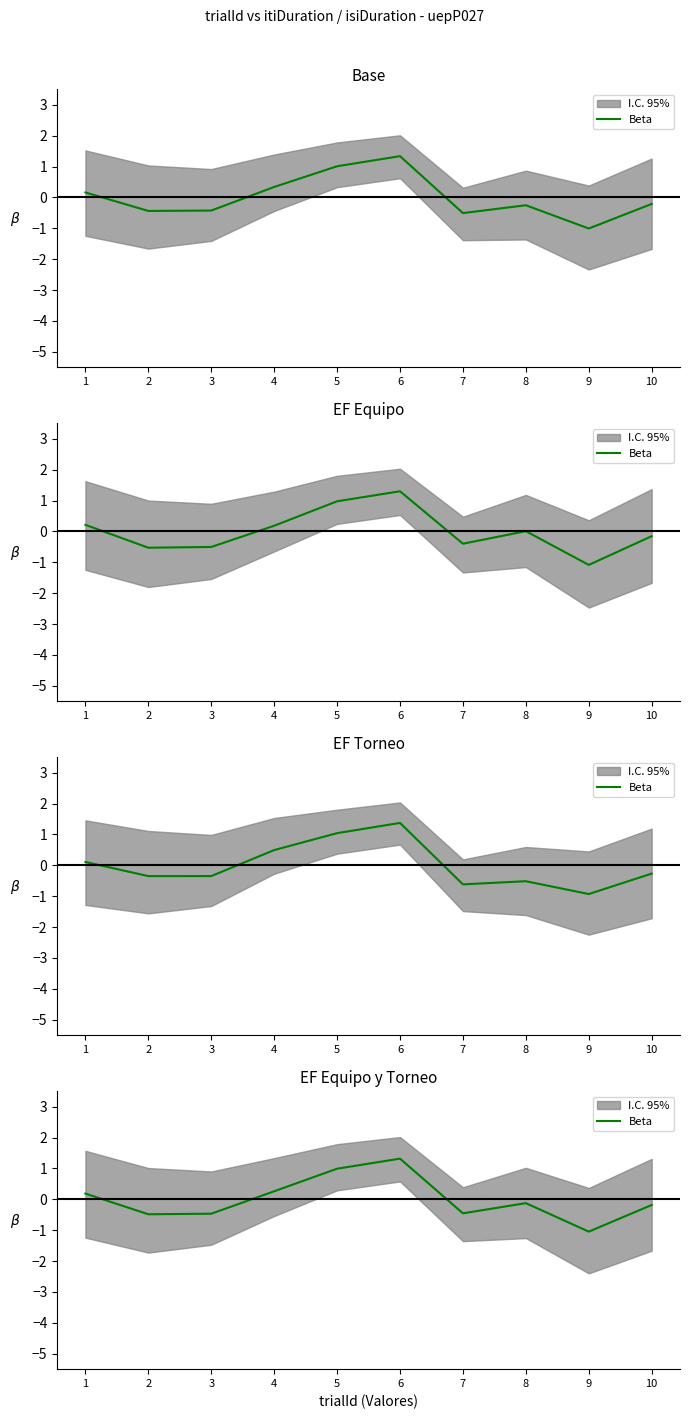

Is this an area chart (filled region under the line)?

No